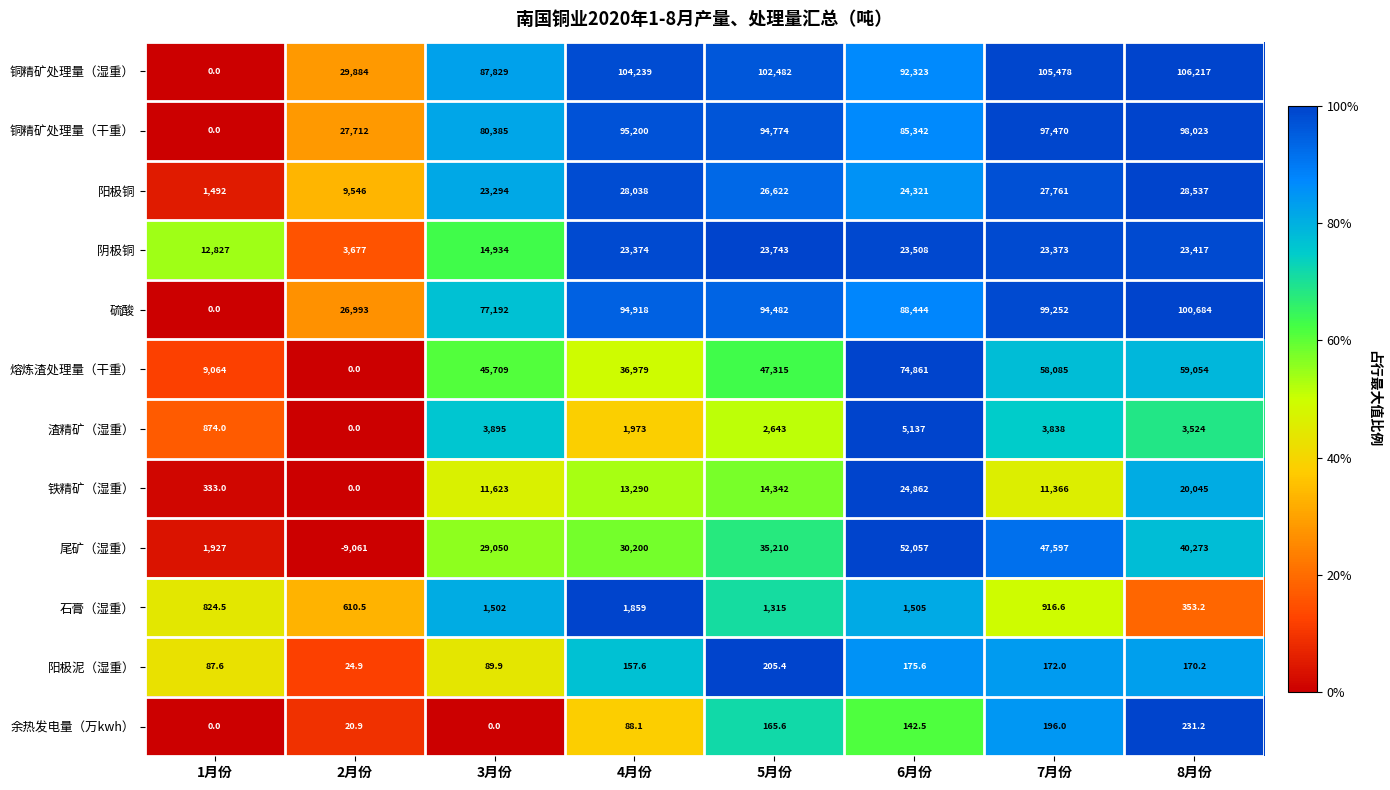

At how many categories does at least one series exceed 0?

8